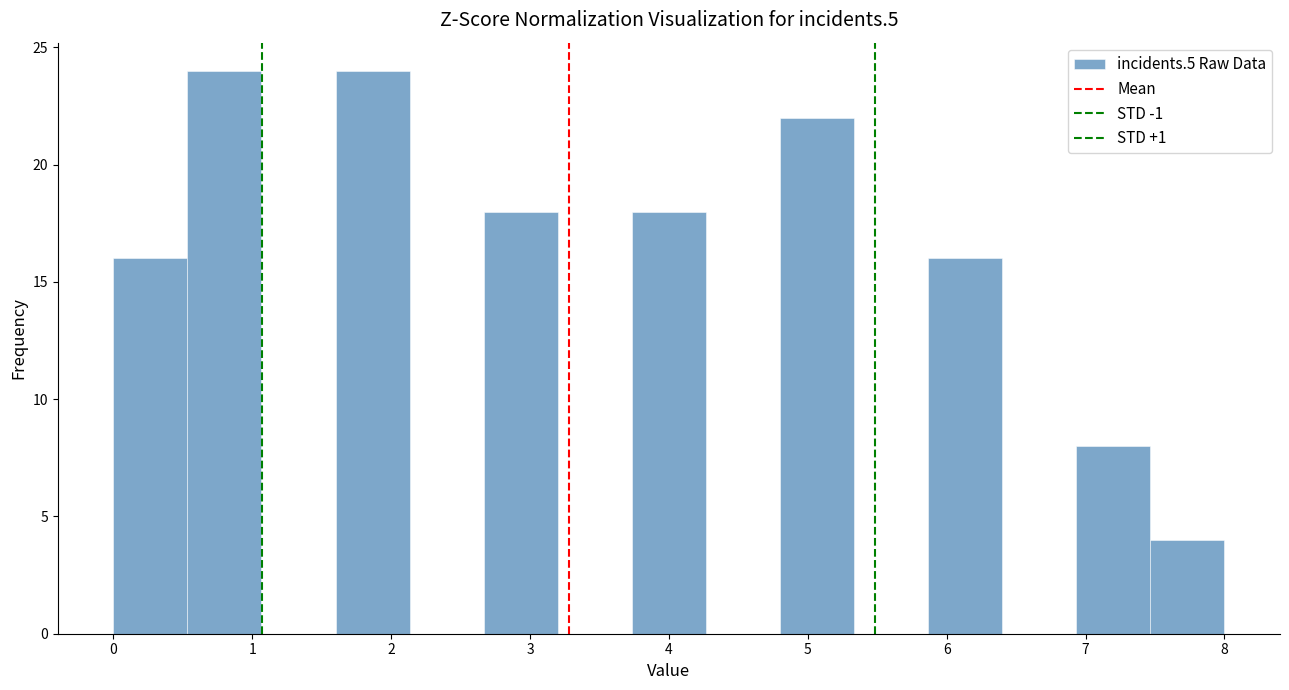

What is the height of the bar covering 6.9 to 7.5 on the x-axis? Neither the bar edges nor the heights are printed on the chart, so give them approximately, as read against the axes.

8